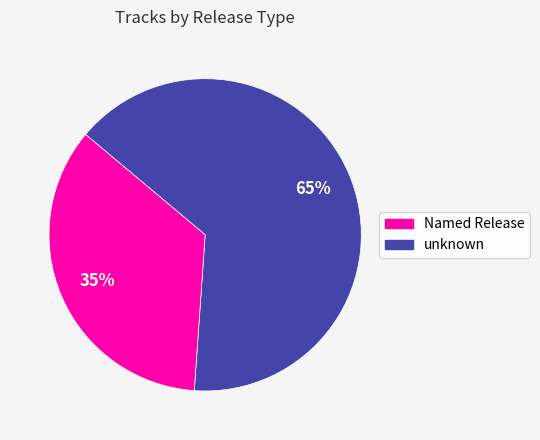

Is there a majority slice in this chart?

Yes